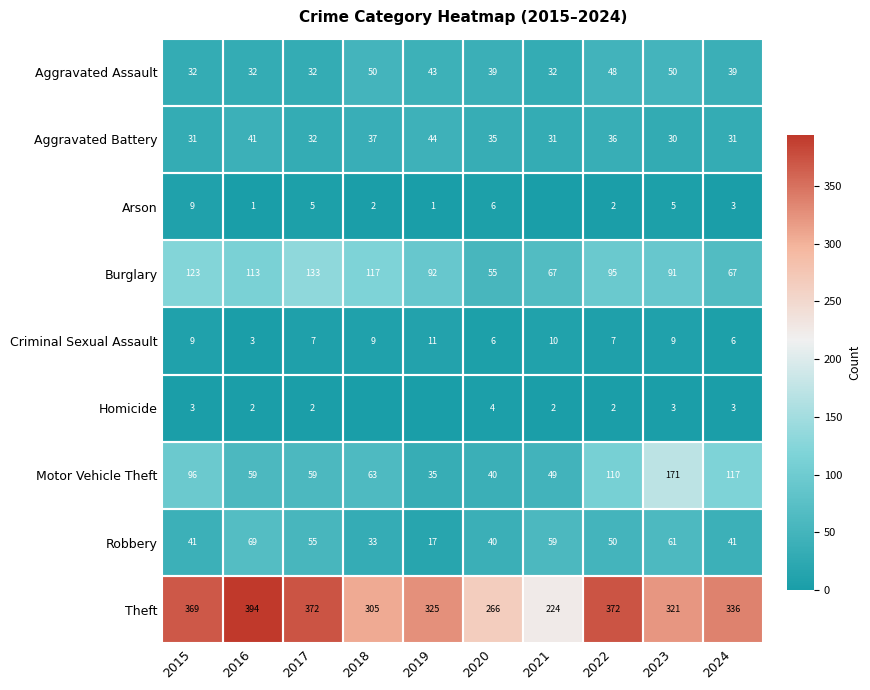

What is the difference between the highest and lowest values at 2022?

370